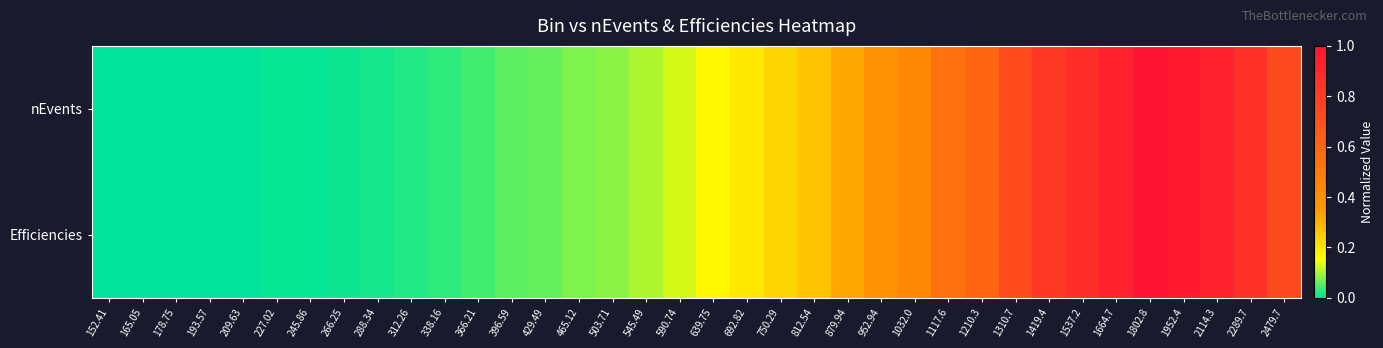

Which series has the largest total across all categories?

nEvents